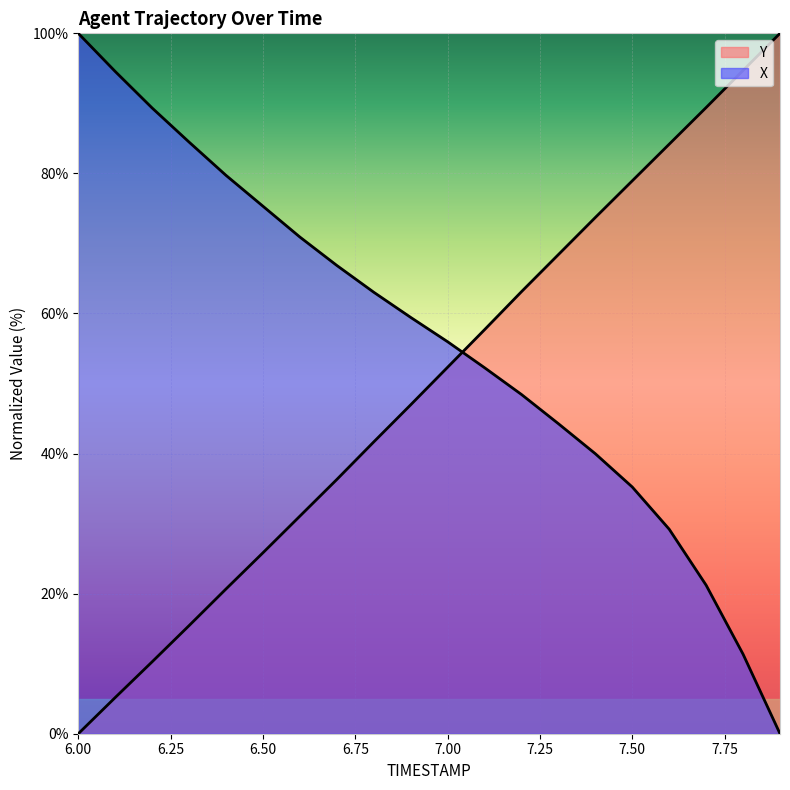

Is the value of Y at 6.7 greater than the value of X at 6.7?

No